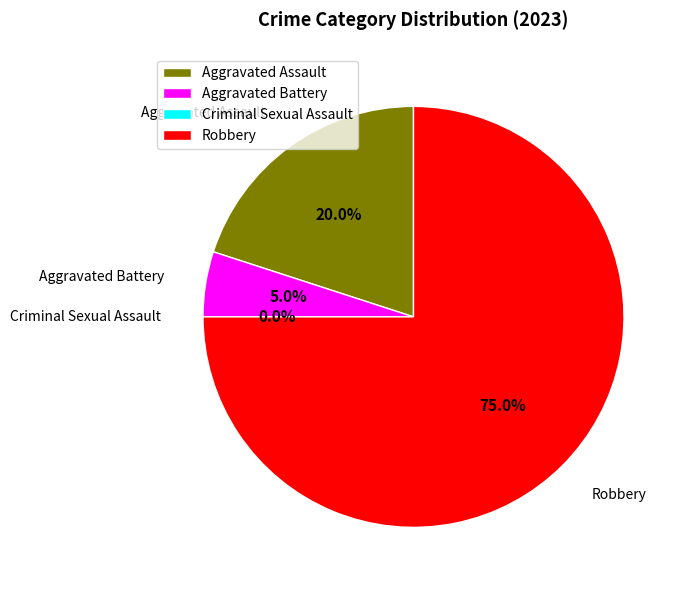

How many segments does this pie chart have?

4